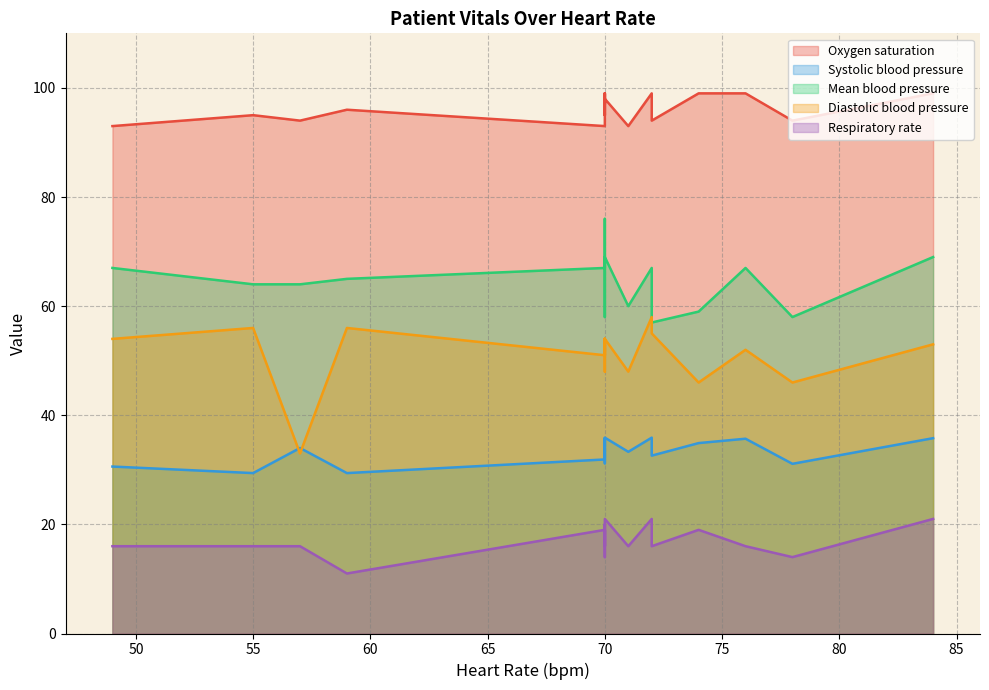

At how many categories does at least one series exceed 34?

20